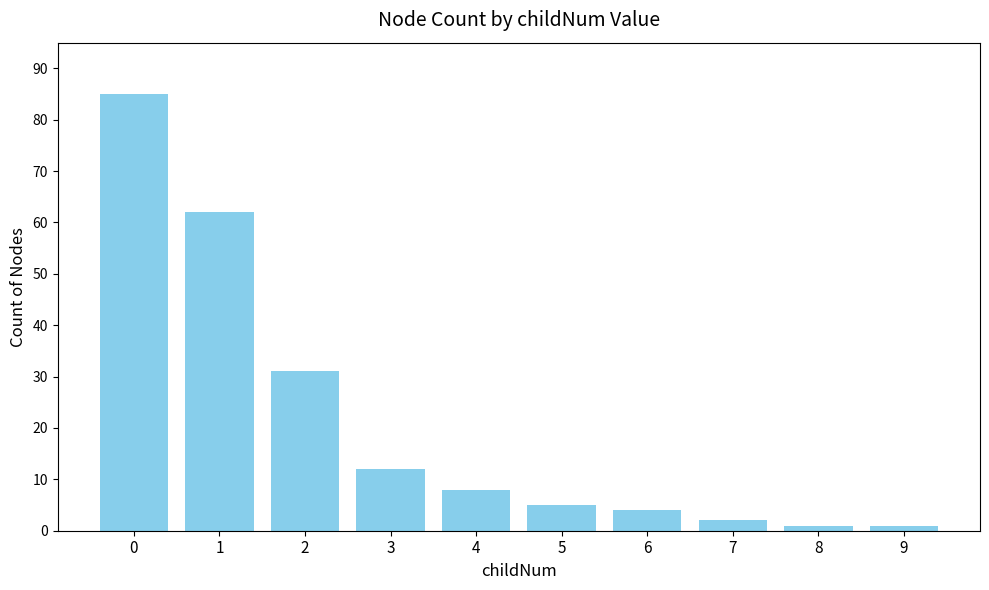

What is the value of the 4th bar from the left?

12